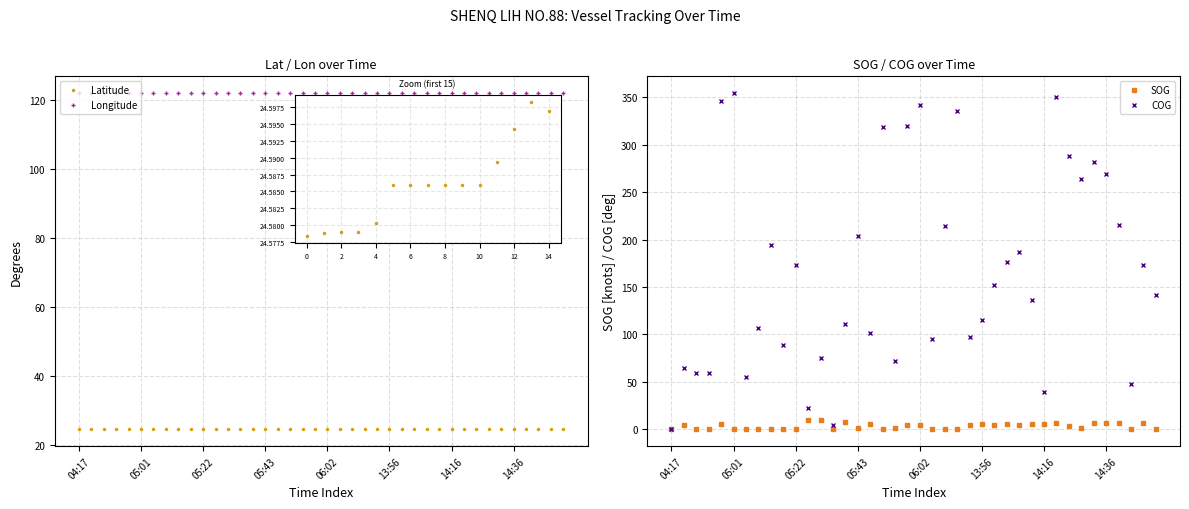

Where is the first local maximum for Longitude?

05:22